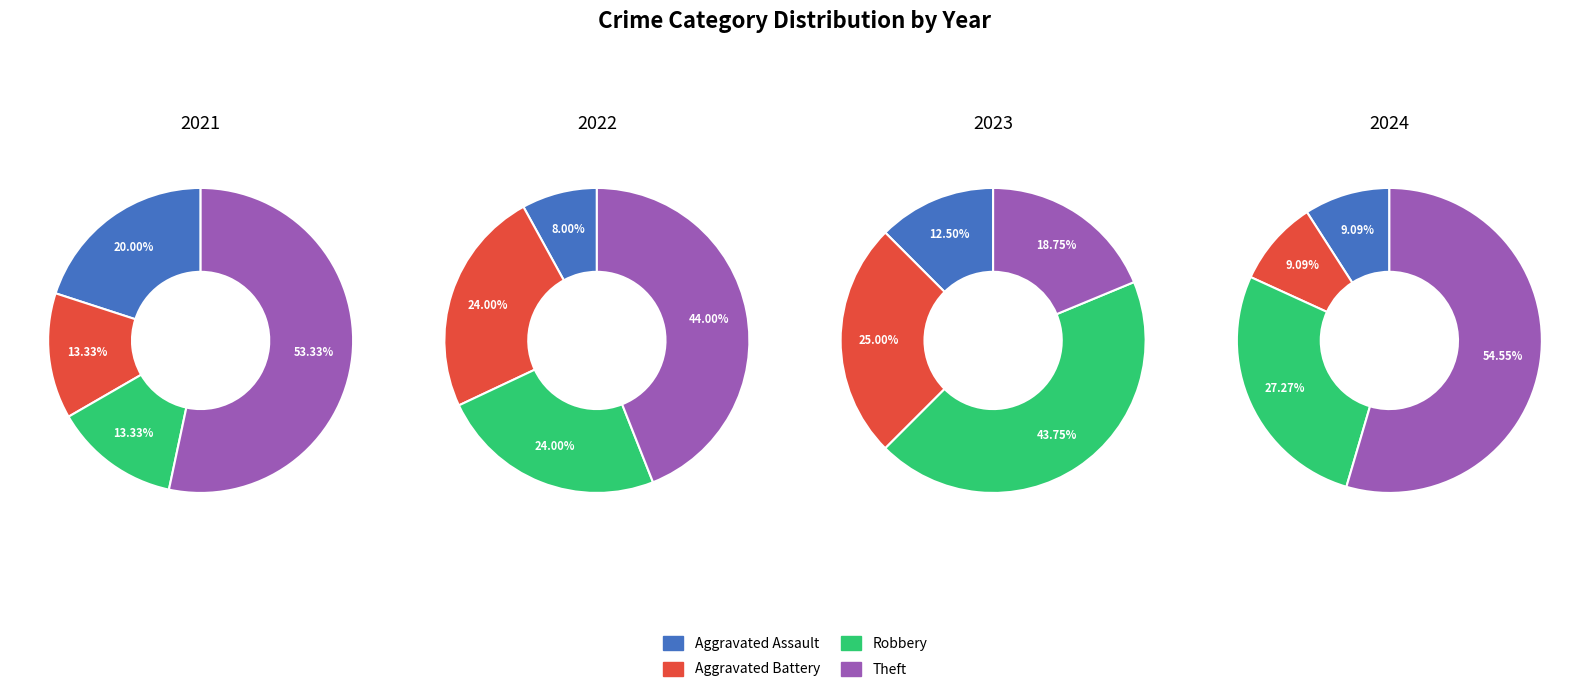

Count the number of slices in the pie.

4